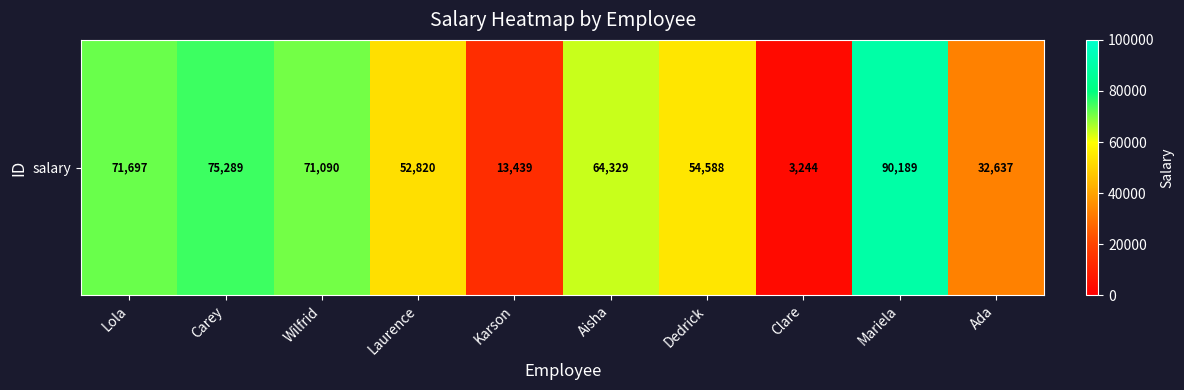

What is the change in value from Karson to Ada?

+19198